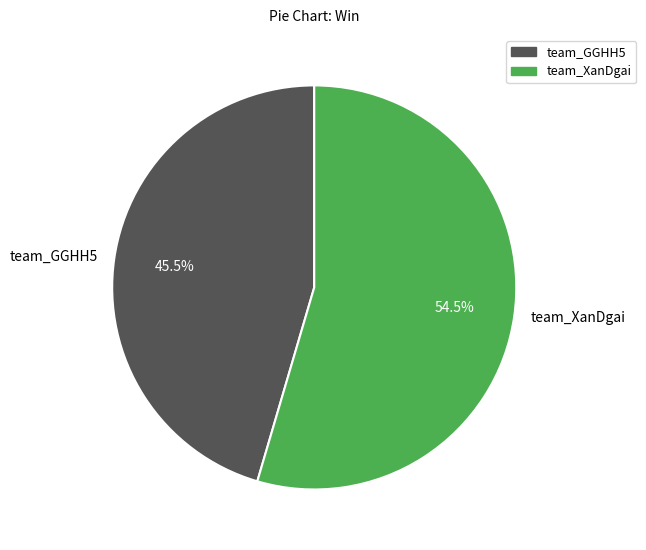

What is the total percentage of team_XanDgai and team_GGHH5?

100.0%